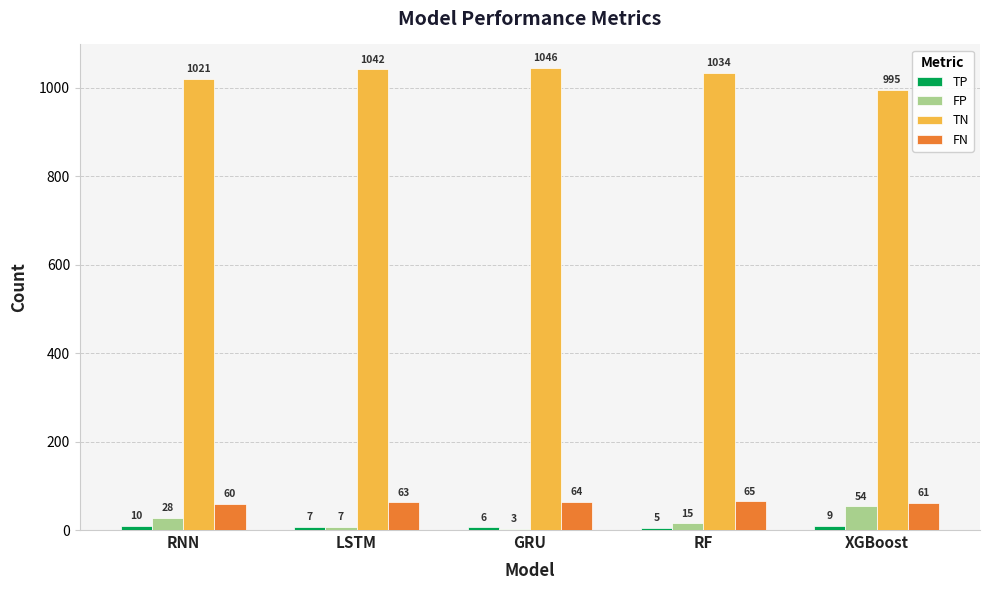

What is the sum of all FP values?

107